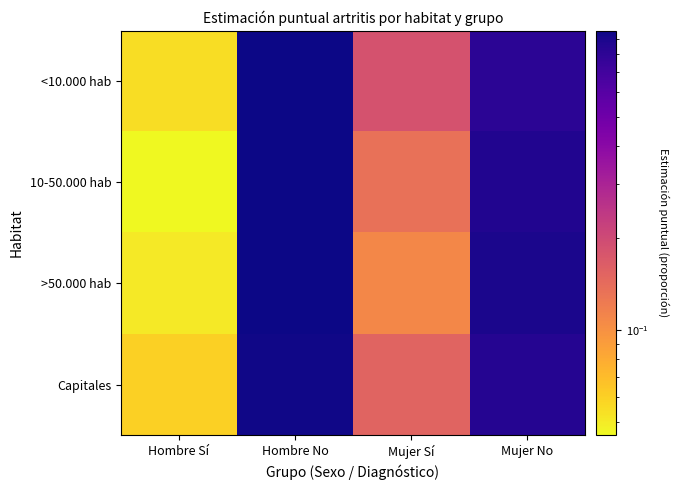

Reading left to right, transcribe all the data shown in this chart.

<10.000 hab: Hombre Sí=0.1	Hombre No=0.9	Mujer Sí=0.2	Mujer No=0.8
10-50.000 hab: Hombre Sí=0.0	Hombre No=1.0	Mujer Sí=0.1	Mujer No=0.9
>50.000 hab: Hombre Sí=0.1	Hombre No=0.9	Mujer Sí=0.1	Mujer No=0.9
Capitales: Hombre Sí=0.1	Hombre No=0.9	Mujer Sí=0.2	Mujer No=0.8